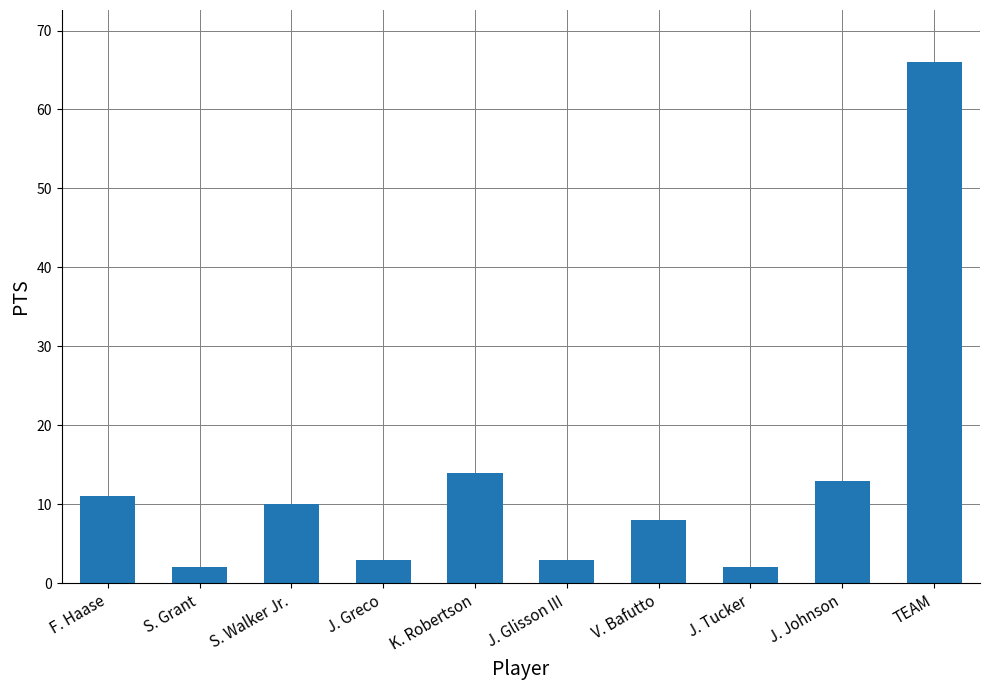

What is the value of the 7th bar from the left?

8